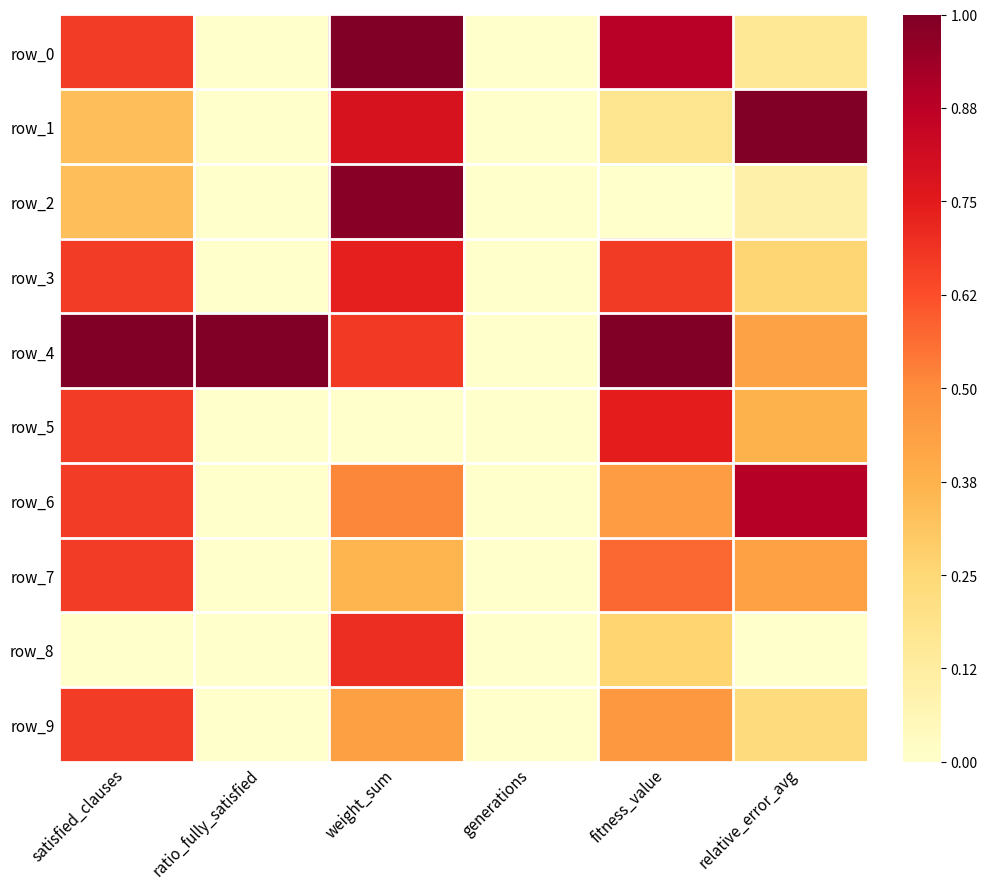

What is the greatest value displayed?

1.0